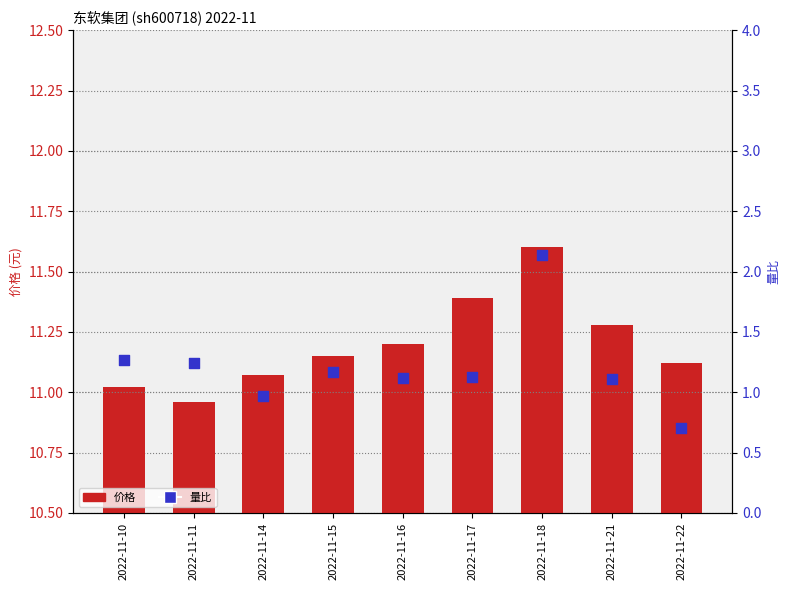

What is the total value across all series at 2022-11-10?

12.3